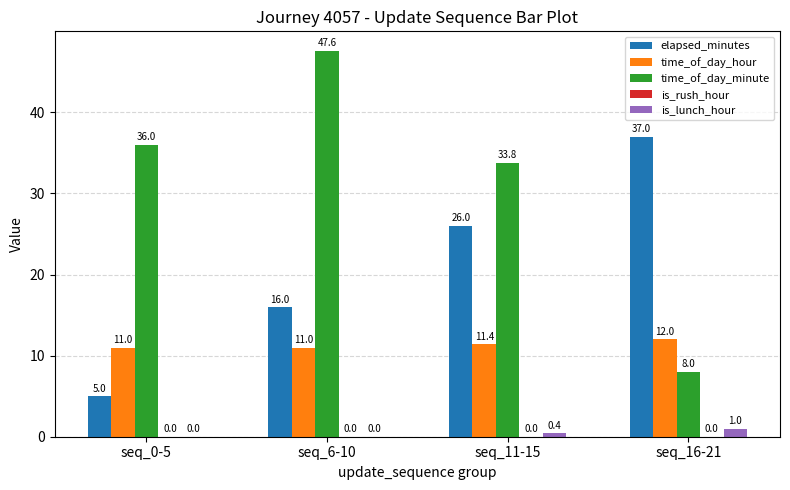

Is the value of is_lunch_hour at seq_6-10 greater than the value of elapsed_minutes at seq_16-21?

No